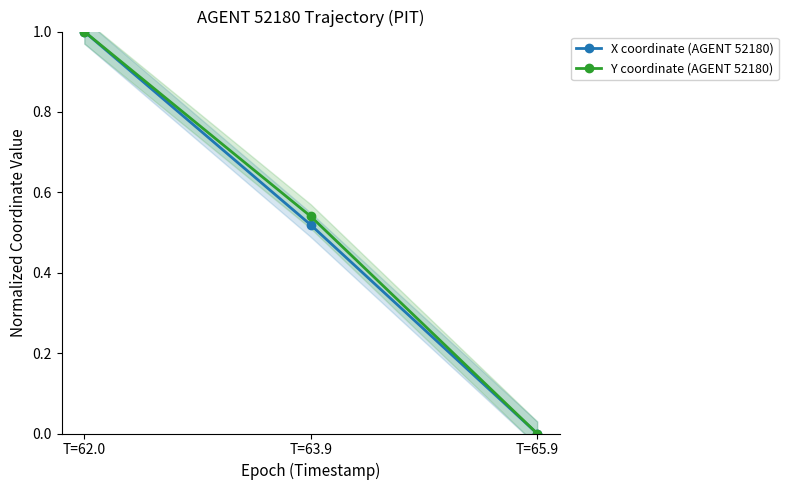

Rank the categories by Y coordinate (AGENT 52180) value from highest to lowest.

T=62.0, T=63.9, T=65.9